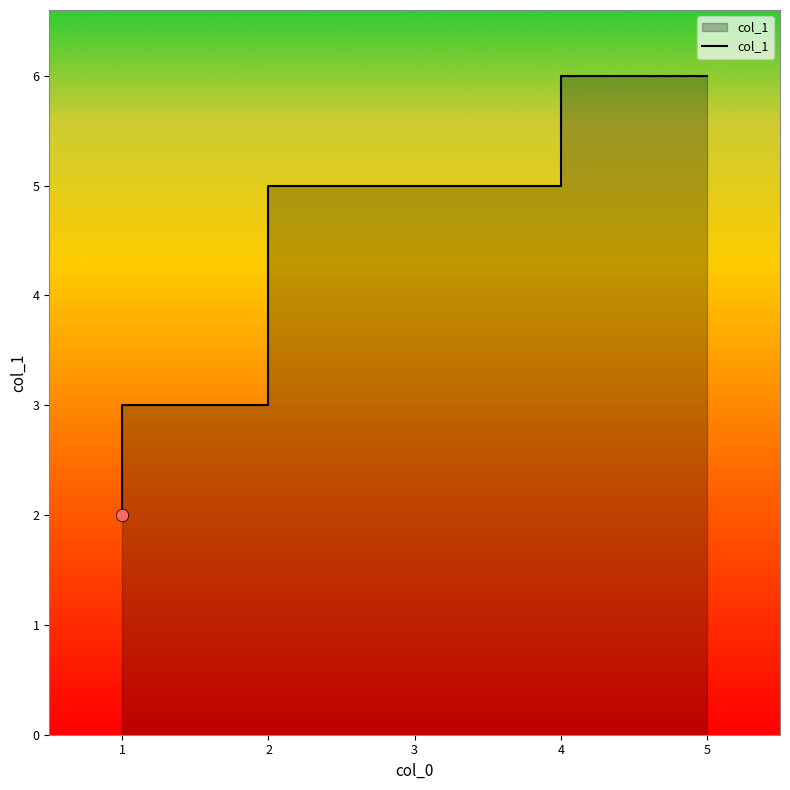

What is the change in value from 1 to 4?

+2